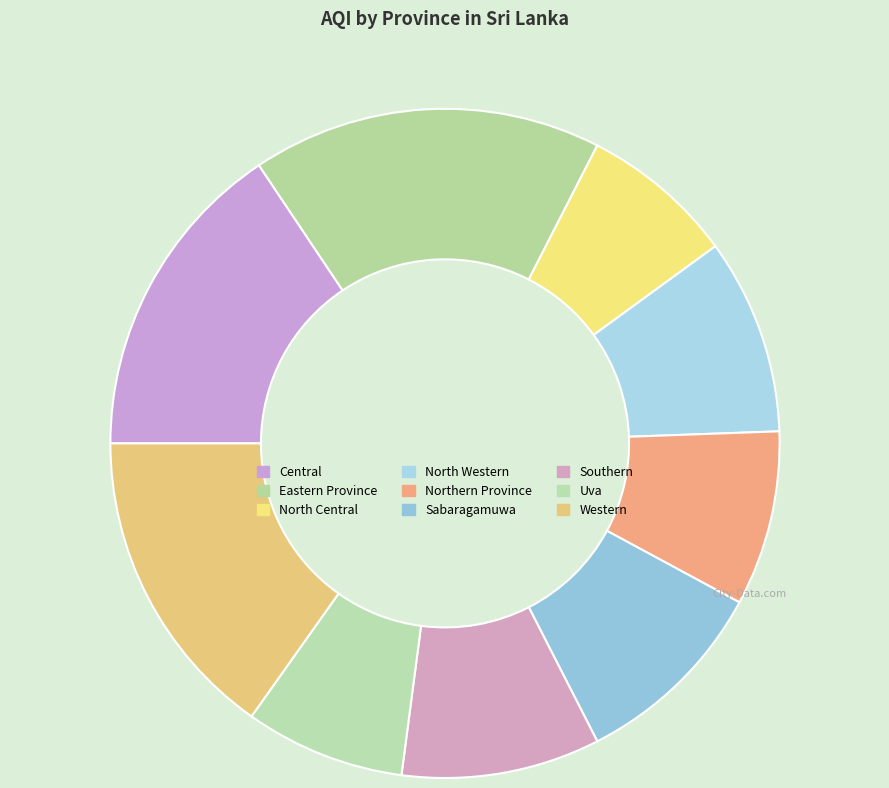

Count the number of slices in the pie.

9